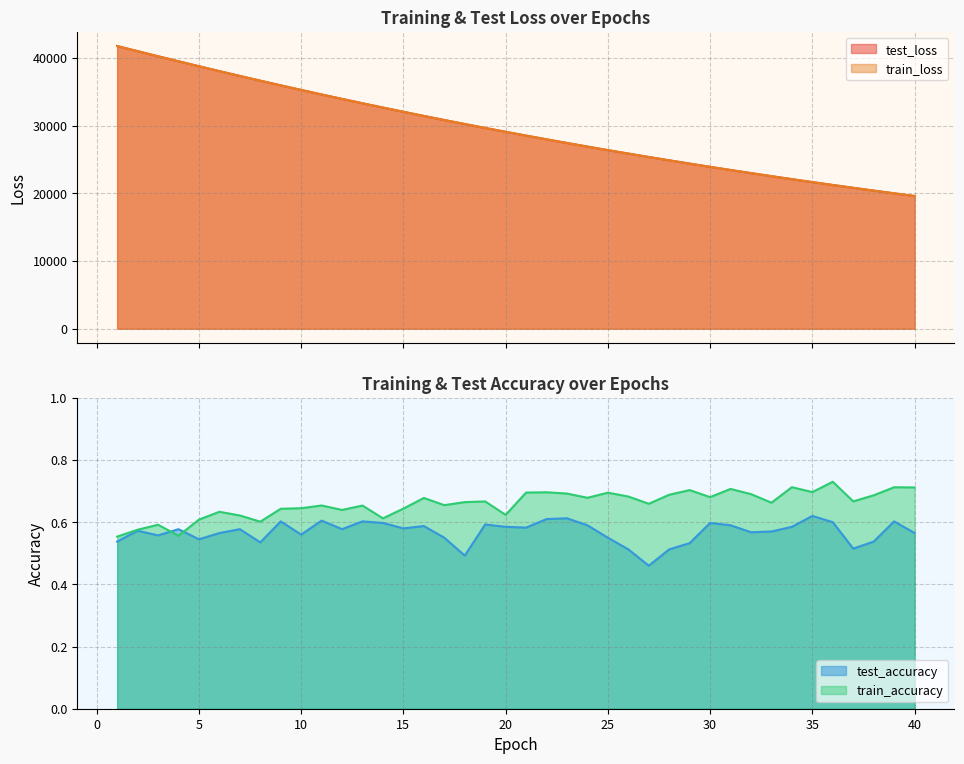

What is the total value across all series at 17?

61628.7